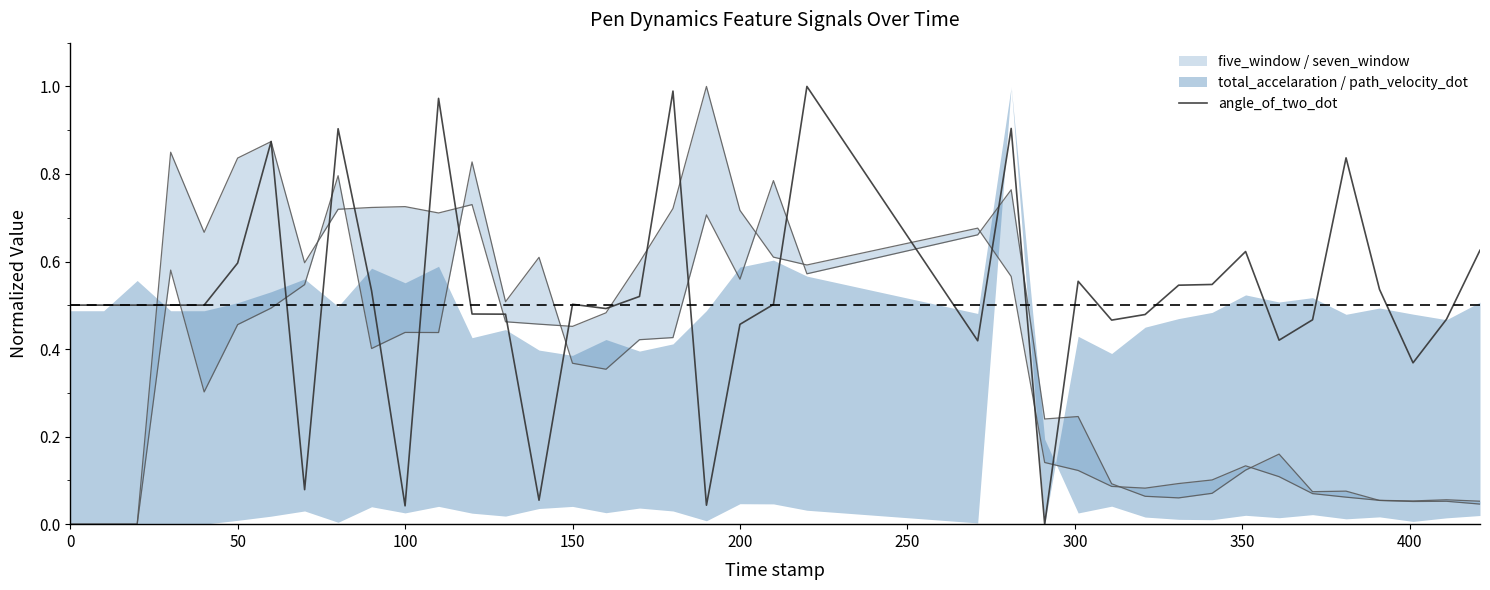

Reading left to right, what are all the values shown in this chart?

0.5	0.5	0.5	0.5	0.5	0.6	0.9	0.1	0.9	0.5	0.0	1.0	0.5	0.5	0.1	0.5	0.5	0.5	1.0	0.0	0.5	0.5	1.0	0.4	0.9	0.0	0.6	0.5	0.5	0.5	0.5	0.6	0.4	0.5	0.8	0.5	0.4	0.5	0.6